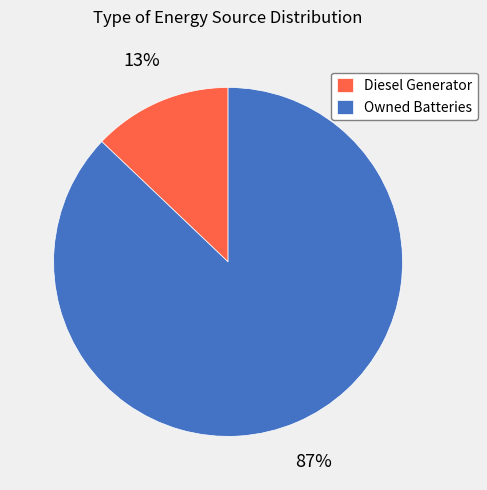

How many segments does this pie chart have?

2